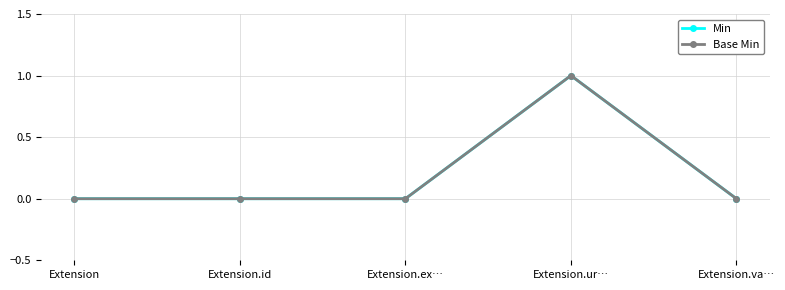

Reading left to right, what are all the values shown in this chart?

Min: 0	0	0	1	0
Base Min: 0	0	0	1	0